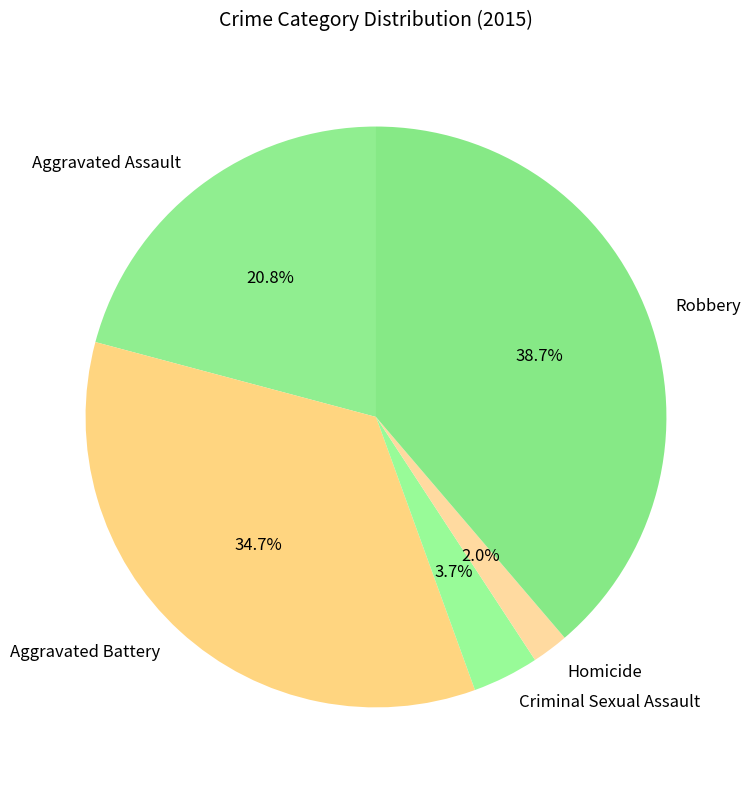

What portion of the pie excludes Criminal Sexual Assault?

96.3%